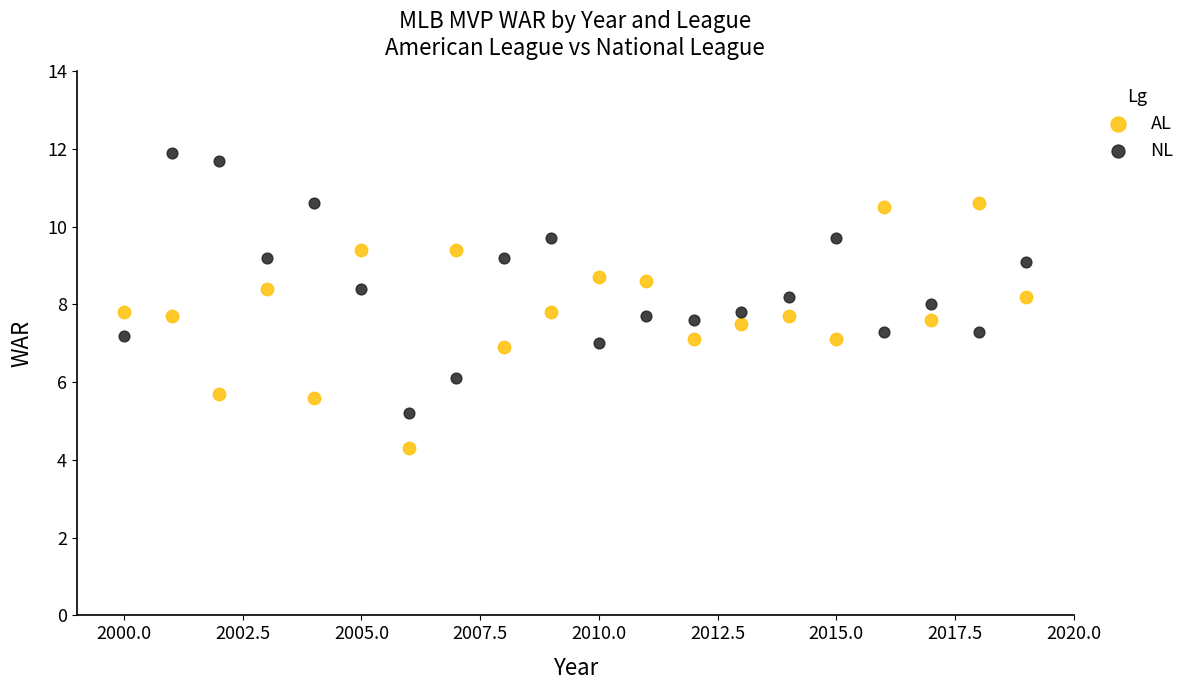

Which series has the widest spread of Y values?

NL